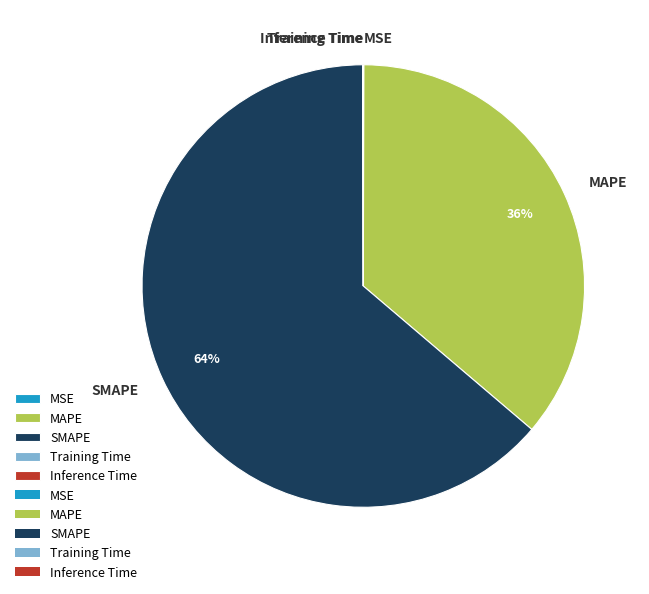

What is the largest slice in the pie chart?

SMAPE